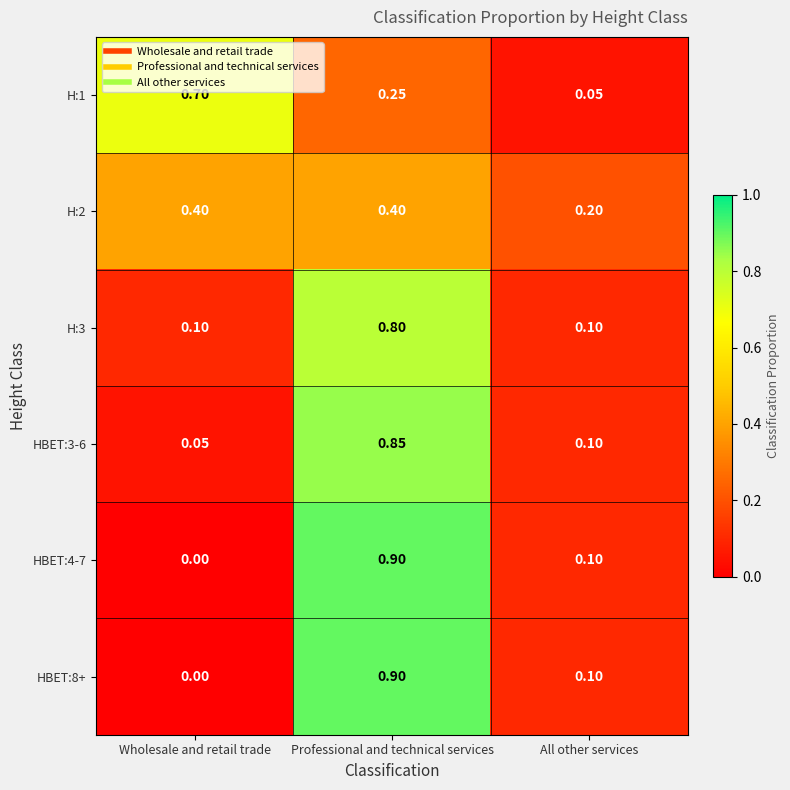

At which category does the chart reach its minimum across all series?

Wholesale and retail trade